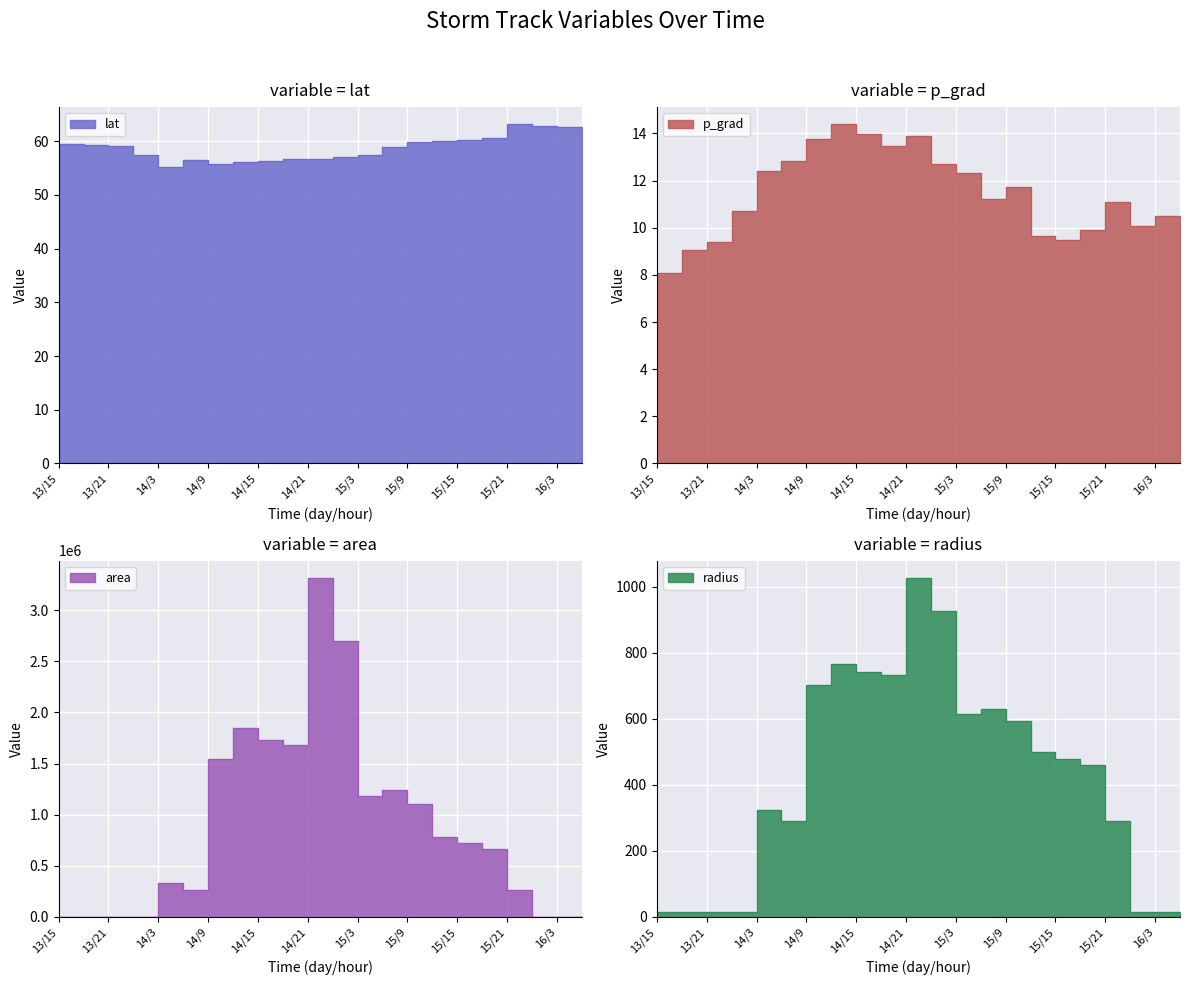

What is the total value across all series at 15/9?

1101913.6